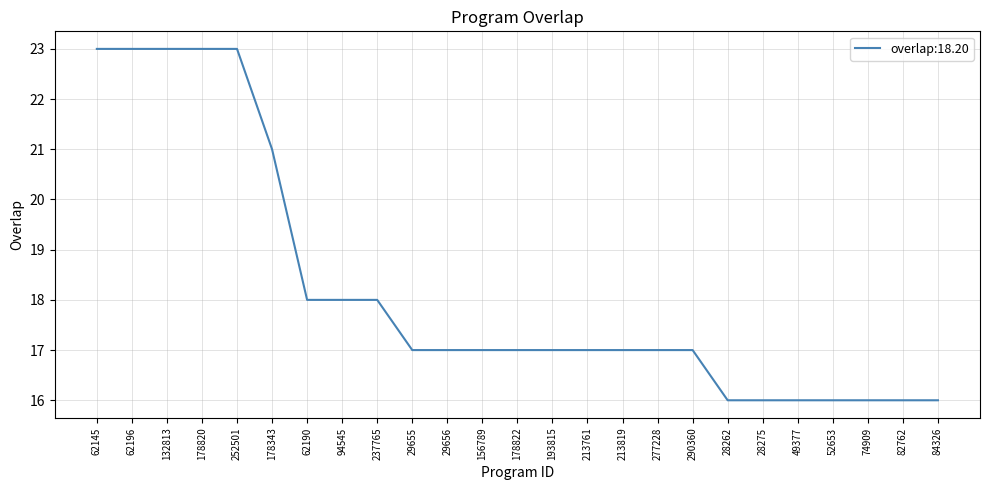

What position from the left is 28262?

19